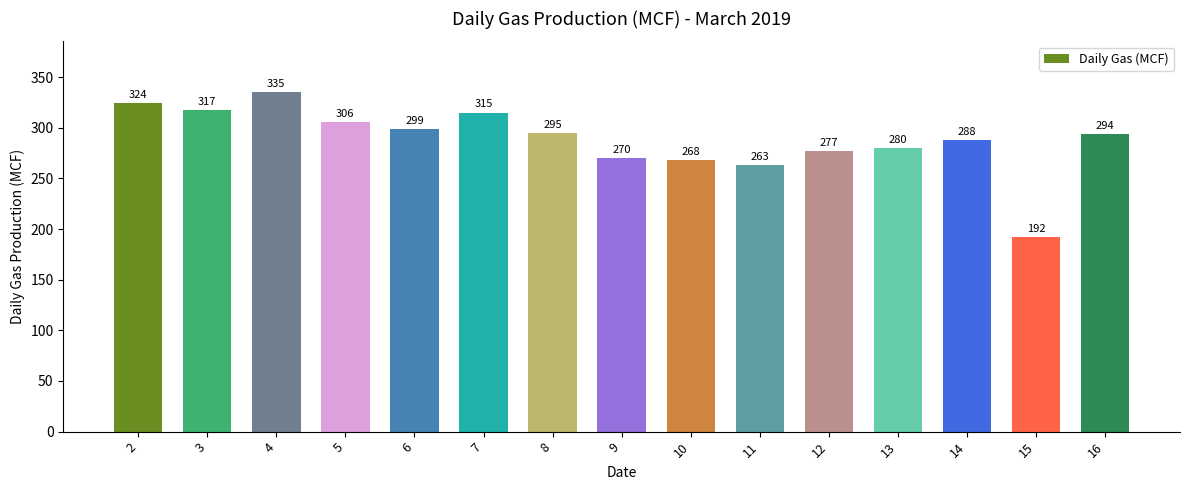

What is the sum of the values at 11 and 10?

531